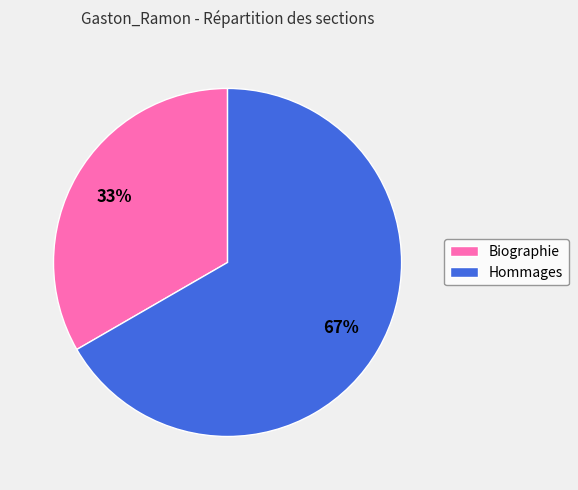

Is the sum of Hommages and Biographie greater than half?

Yes